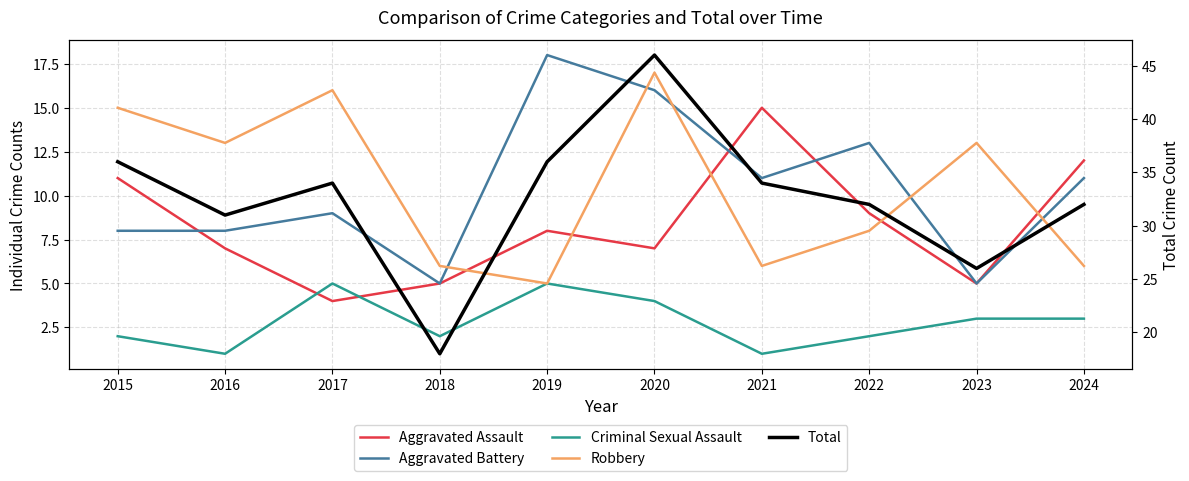

At which category is the sum across all series the highest?

2020